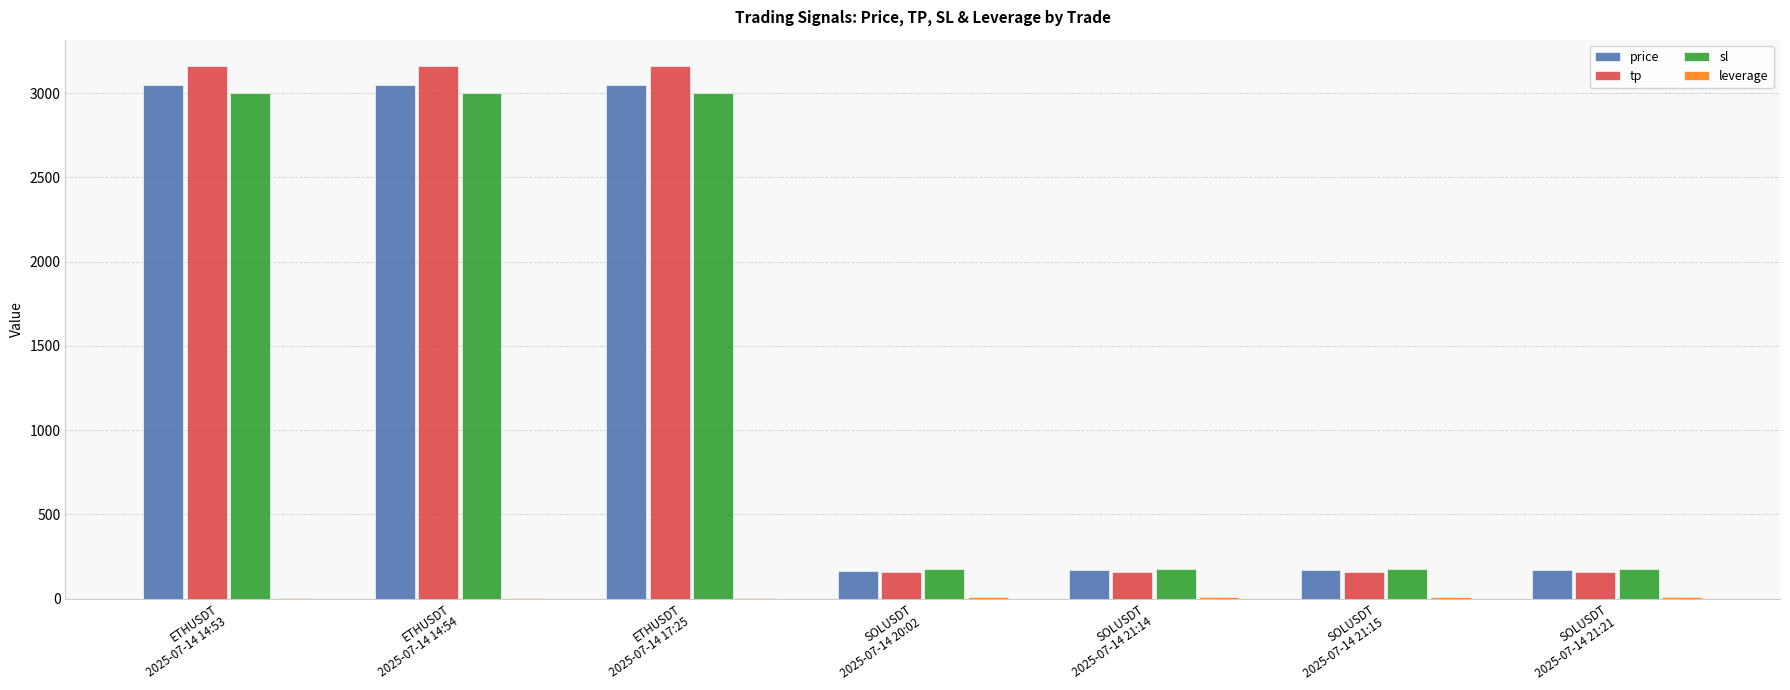

What is the sum of the price values at ETHUSDT
2025-07-14 14:54 and ETHUSDT
2025-07-14 14:53?

6101.2